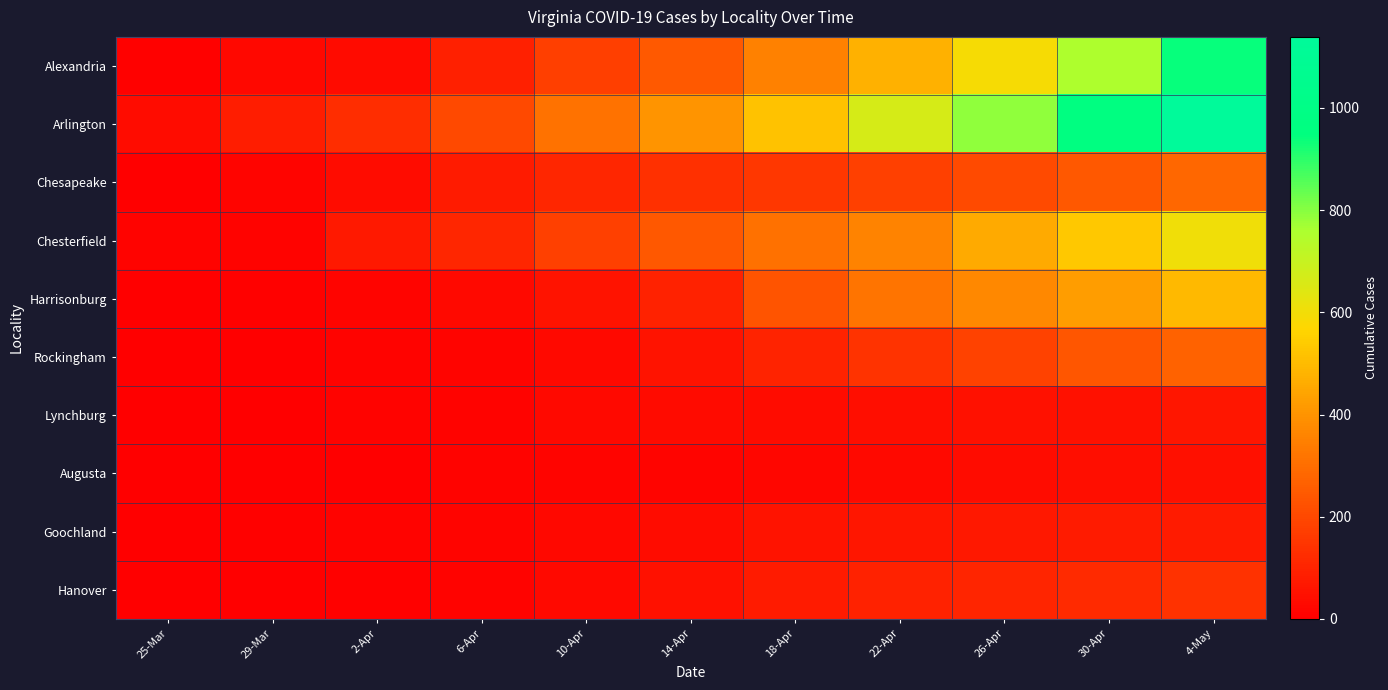

Which series has the largest range (max minus min)?

Arlington